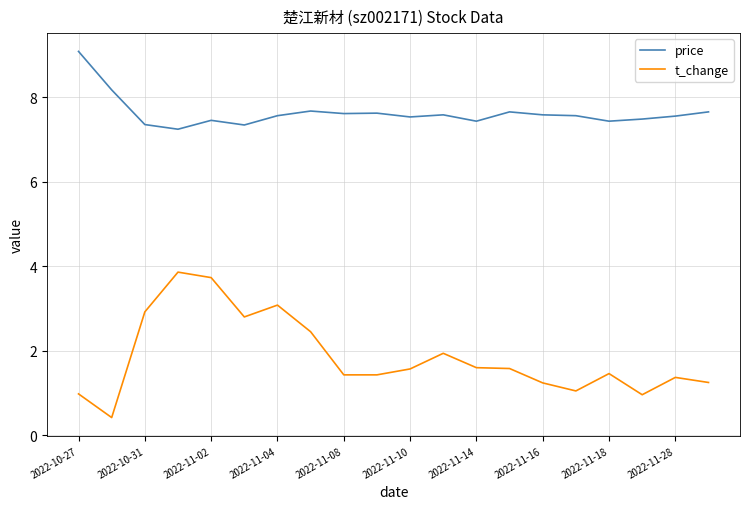

What is the difference between the second highest and minimum values in the price series?

0.9